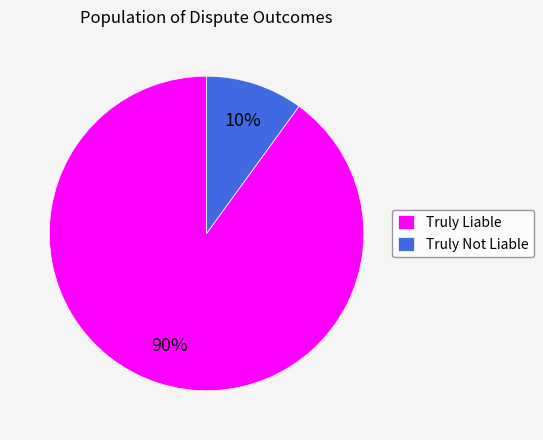

Between Truly Liable and Truly Not Liable, which is larger?

Truly Liable